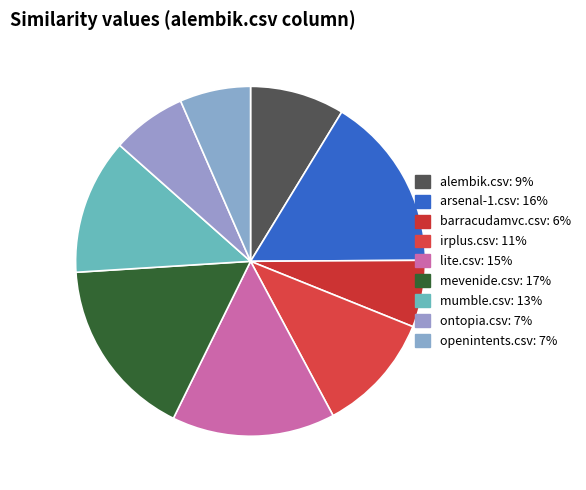

Does any single category account for the majority?

No